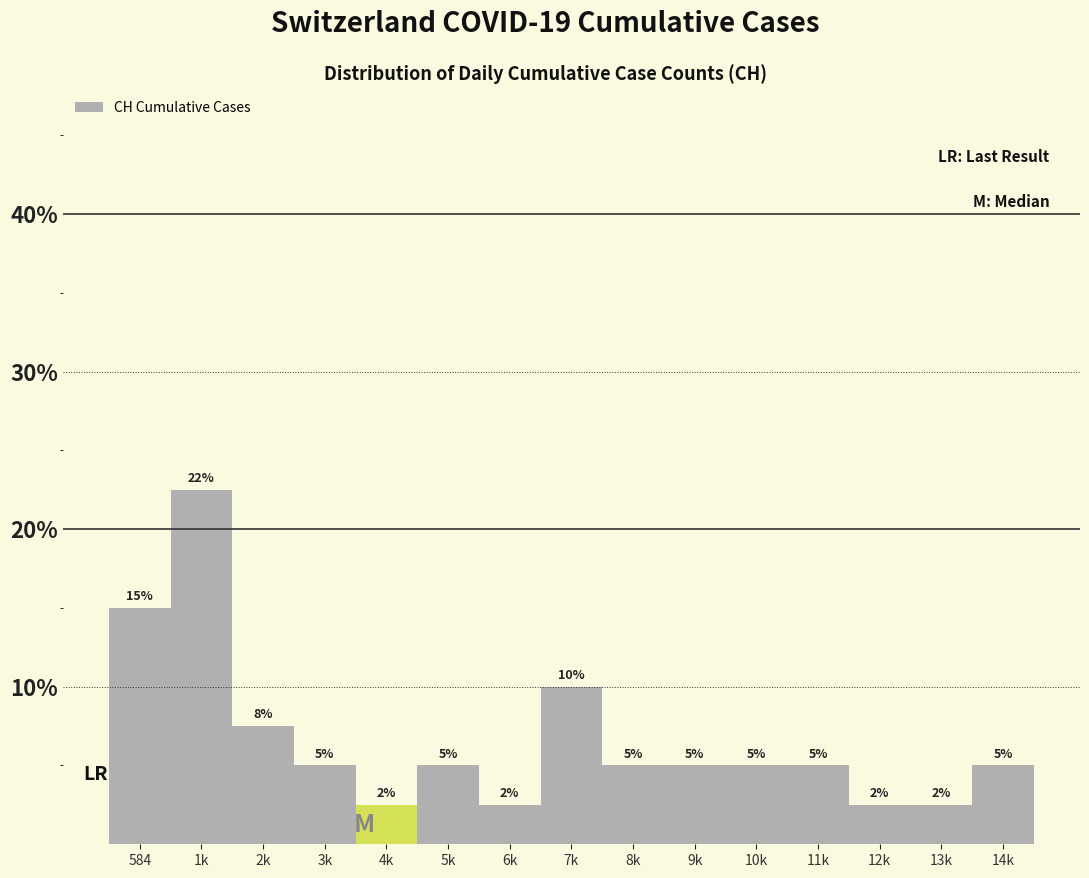

What is the minimum value shown in the chart?

2.5